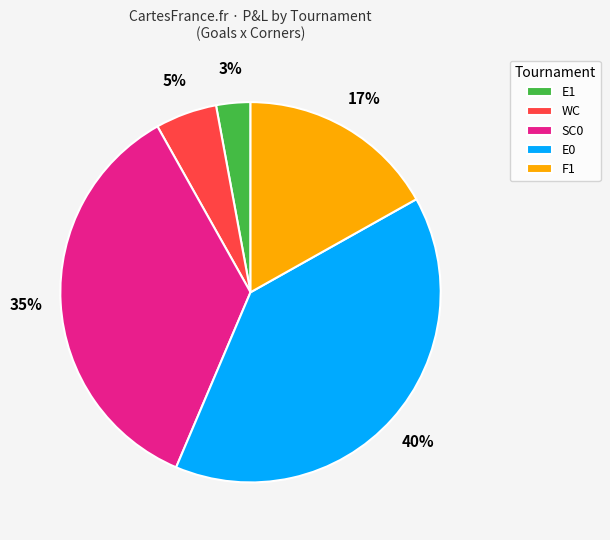

To the nearest percent, what is the difference between the largest and smallest slice percentages?

37%